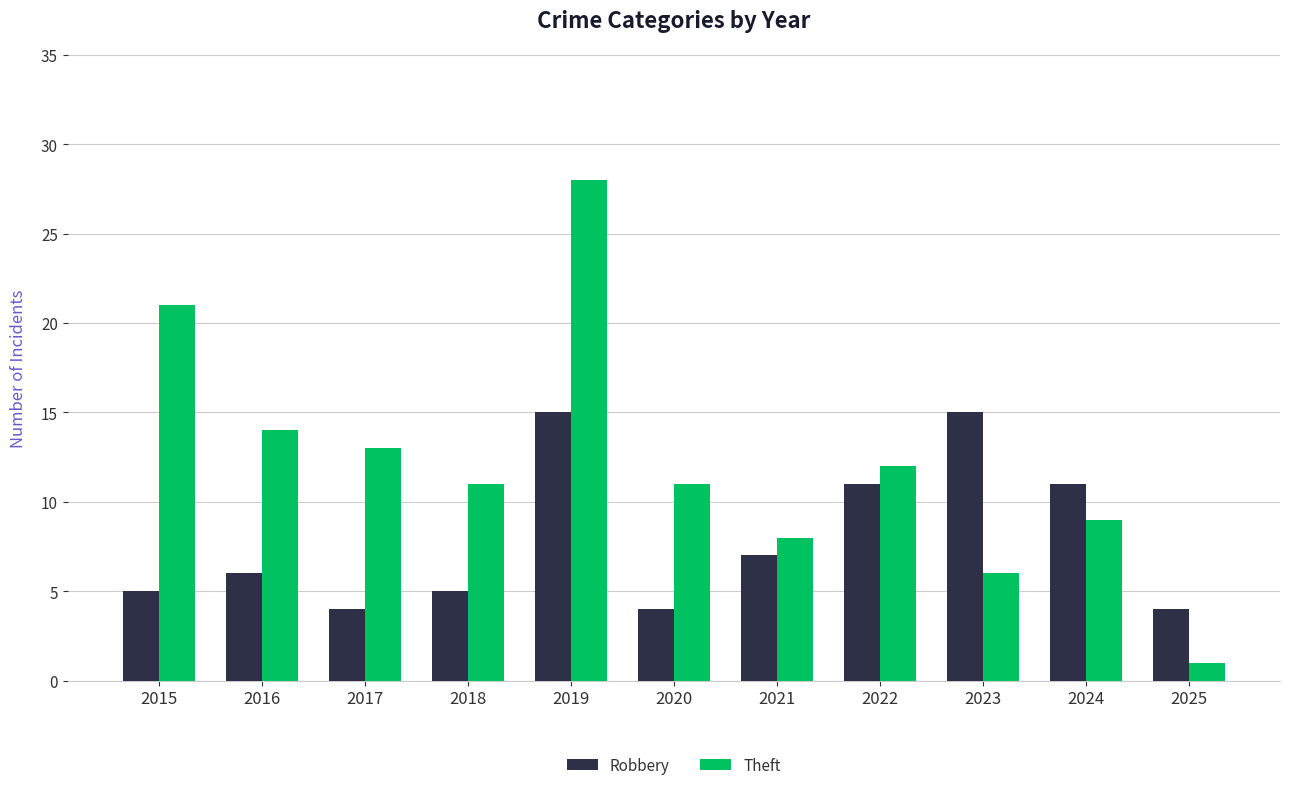

Which category has the lowest value across all series?

2025